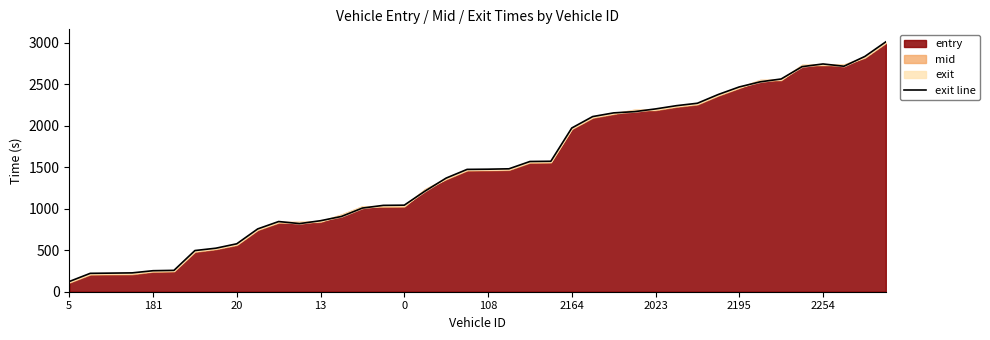

What is the label of the 30th point from the left?

29